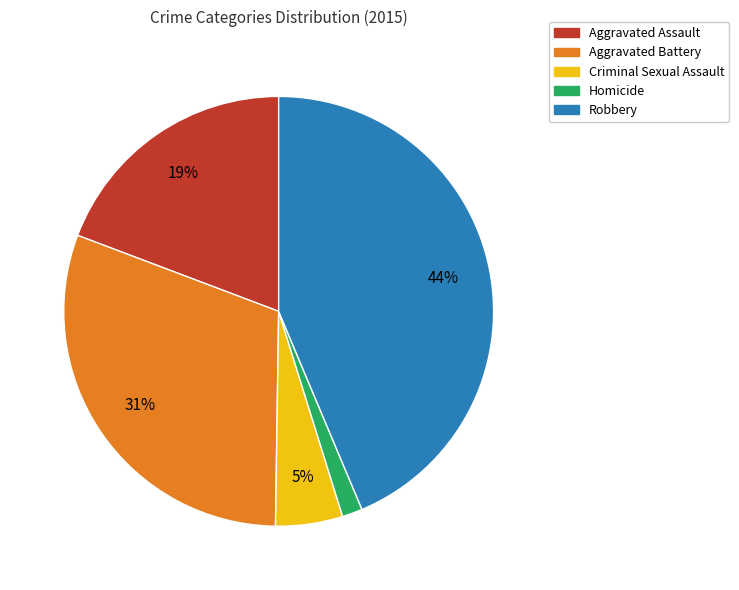

Which category has the biggest portion of the pie?

Robbery